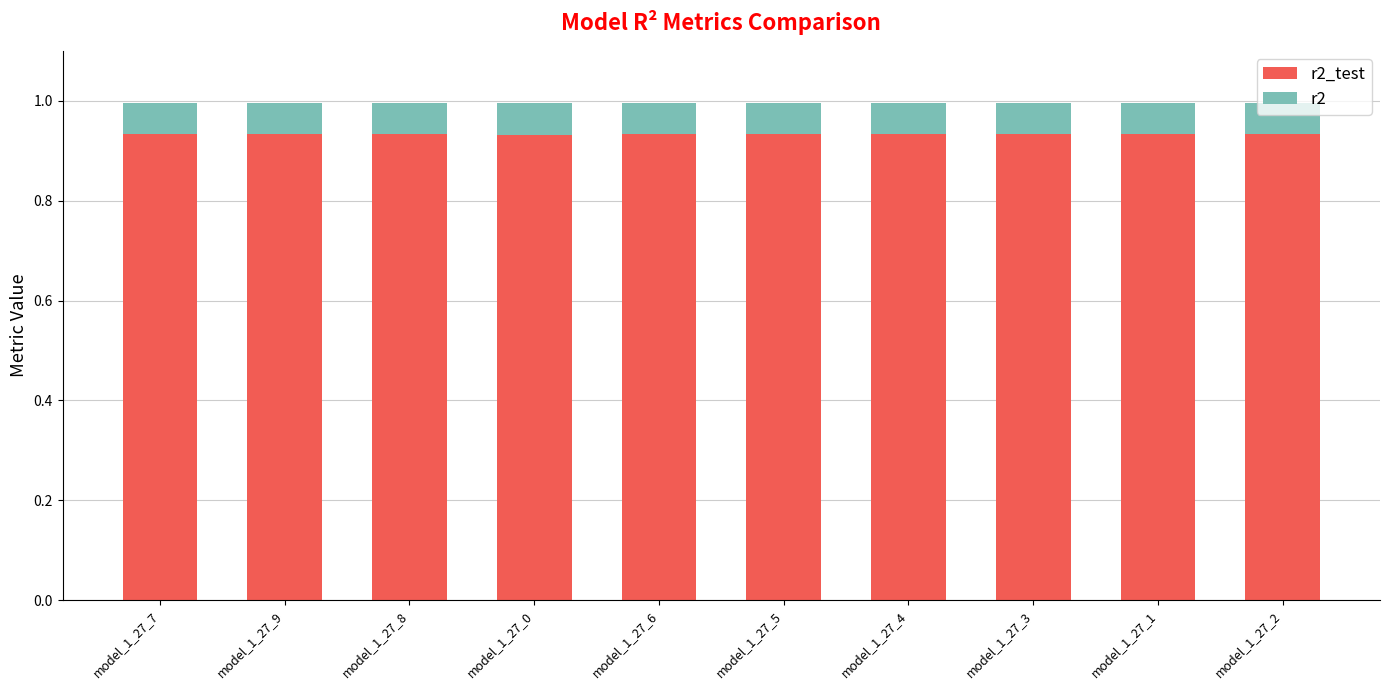

How many bars are there in total?

10